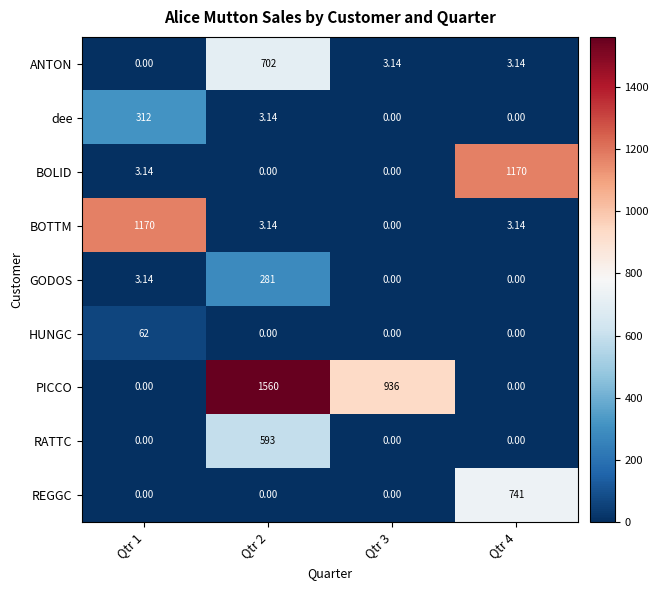

At how many categories does at least one series exceed 163?

4